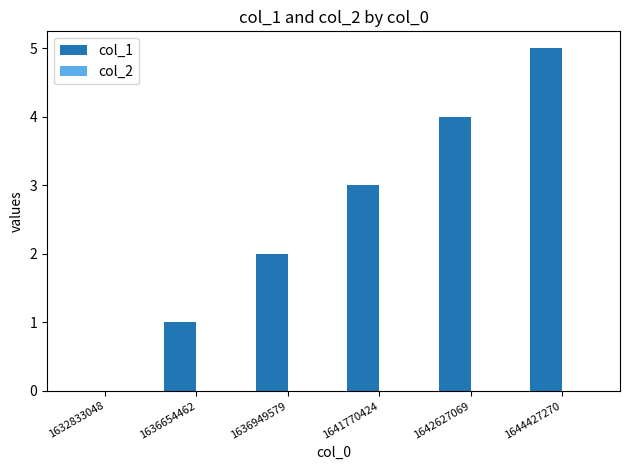

What is the maximum value shown in the chart?

5